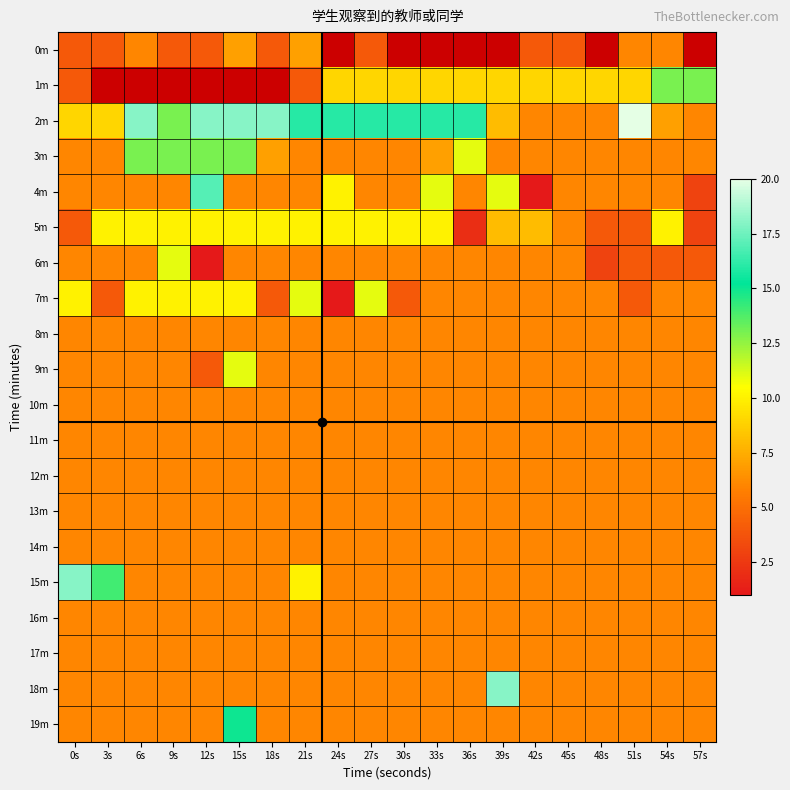

Is it true that 11m equals 3.2 at 21s?

False